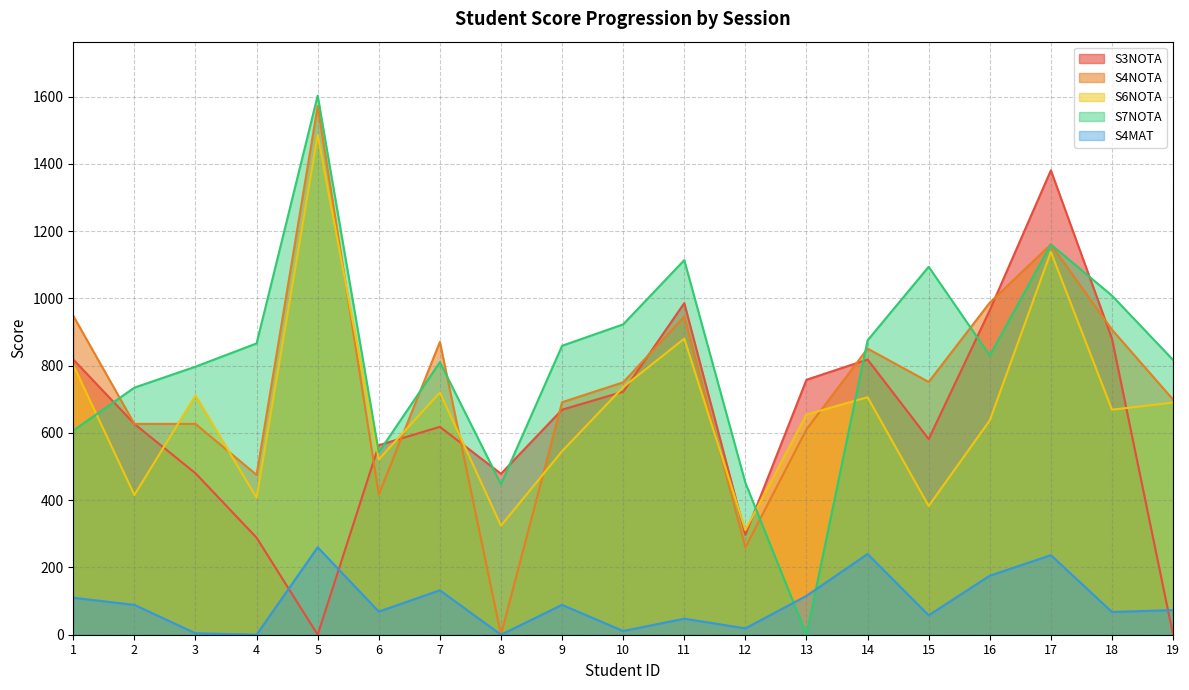

Reading left to right, extract all data points from this chart.

S3NOTA: 1=818.4	2=626.9	3=480.1	4=288.5	5=0.0	6=563.5	7=618.1	8=478.6	9=669.1	10=722.6	11=986.0	12=297.0	13=758.1	14=818.4	15=581.8	16=964.9	17=1380.9	18=880.4	19=0.0
S4NOTA: 1=948.2	2=626.9	3=626.9	4=475.2	5=1572.1	6=416.8	7=870.5	8=0.0	9=691.4	10=750.5	11=946.0	12=259.5	13=610.5	14=850.8	15=751.6	16=987.4	17=1160.6	18=907.1	19=699.2
S6NOTA: 1=801.8	2=415.6	3=711.4	4=407.1	5=1486.5	6=521.2	7=720.4	8=324.2	9=545.8	10=736.1	11=880.4	12=311.1	13=654.8	14=706.2	15=382.9	16=637.2	17=1138.4	18=669.1	19=690.2
S7NOTA: 1=607.1	2=734.8	3=797.0	4=866.2	5=1603.1	6=542.4	7=810.5	8=447.6	9=859.2	10=922.9	11=1113.9	12=451.9	13=0.0	14=875.2	15=1094.1	16=830.5	17=1160.6	18=1008.2	19=817.0
S4MAT: 1=109.9	2=88.8	3=4.2	4=0.0	5=260.0	6=68.8	7=132.1	8=0.0	9=88.8	10=11.0	11=47.6	12=18.9	13=115.5	14=240.0	15=57.8	16=175.5	17=236.6	18=67.6	19=73.2